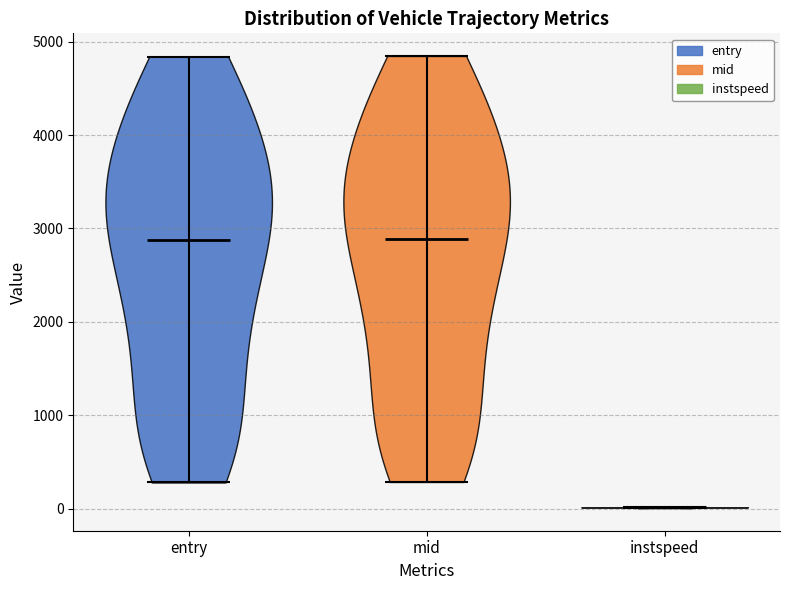

Reading left to right, read every violin against the y-axis: where its median line is, and the lowest and highest points it reaches. The values are not printed on the chart, so give them approximately, as read against the axis.

entry: median line 2900, lowest point 300, highest point 4800
mid: median line 2900, lowest point 300, highest point 4800
instspeed: median line 0, lowest point 0, highest point 0